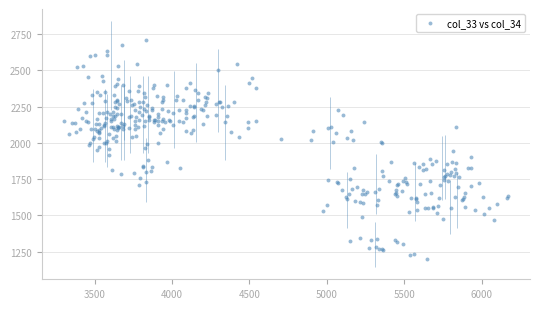

What is the range of Y values (max minus min)?

1511.2